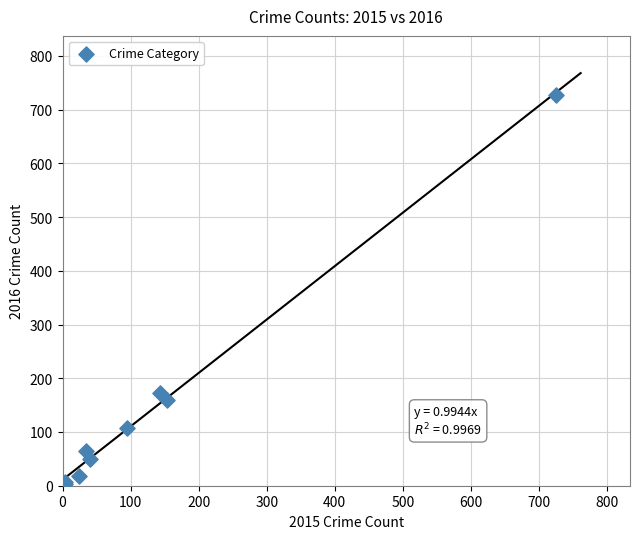

What Y value in the scatter plot is closest to 366?

173